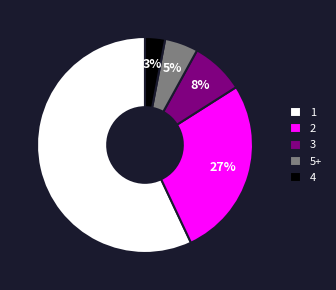

Which has a higher value, 4 or 2?

2